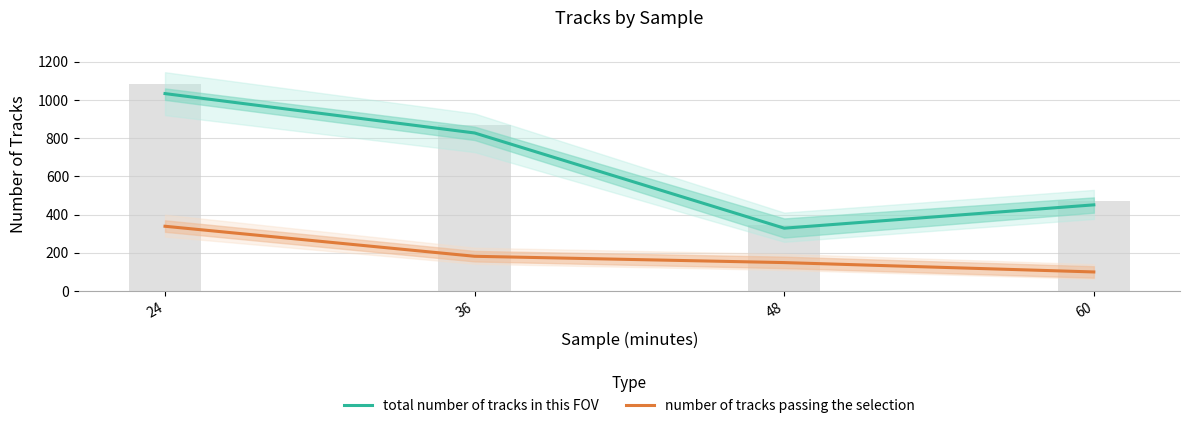

What are all the series names shown in the legend?

total number of tracks in this FOV, number of tracks passing the selection